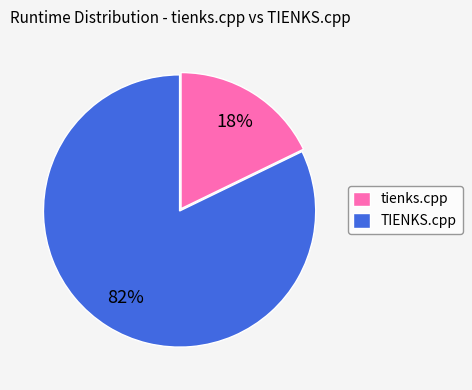

What is the majority slice?

TIENKS.cpp